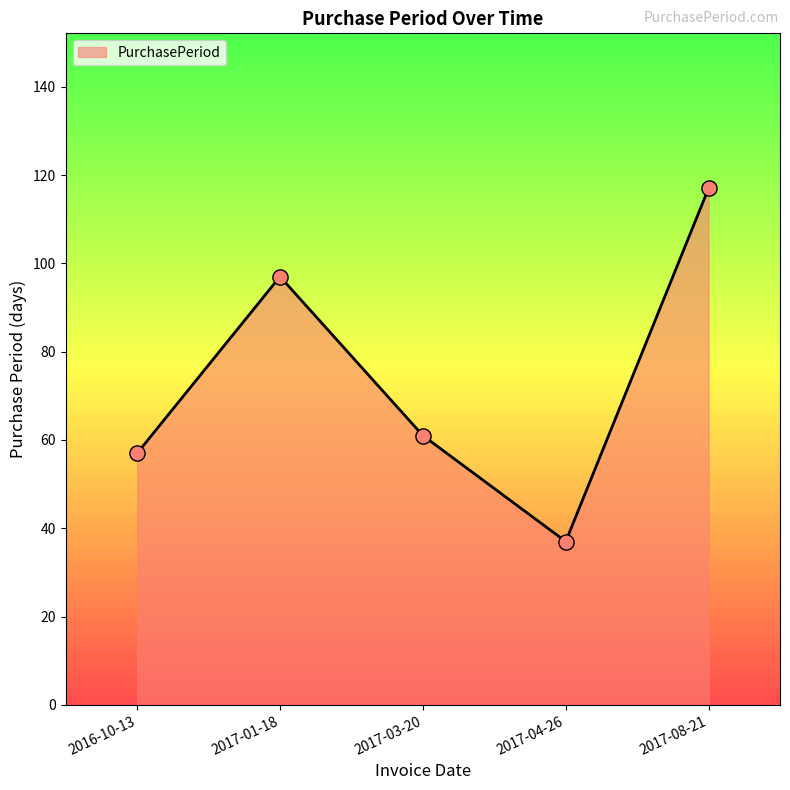

Which has a higher value, 2017-01-18 or 2017-04-26?

2017-01-18